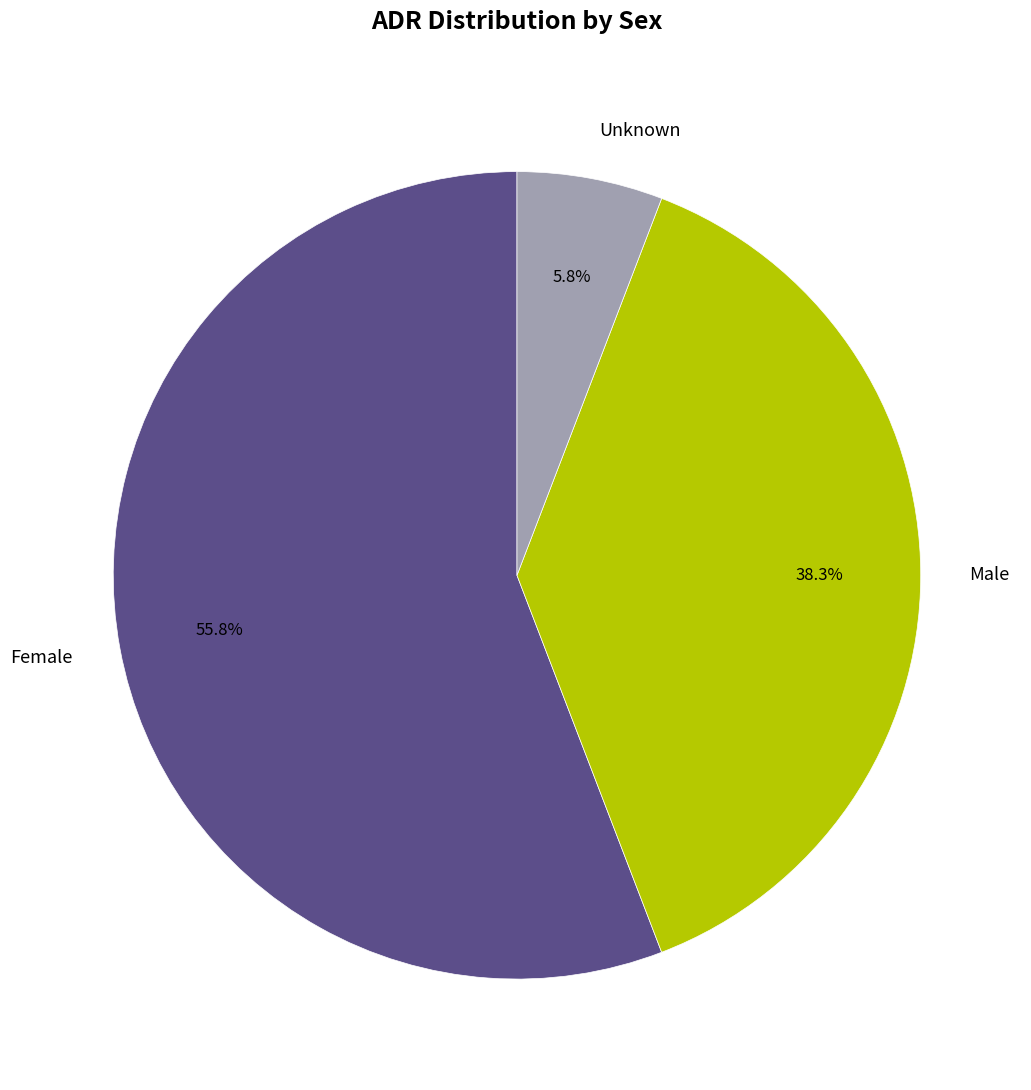

Is it true that Unknown is 19% of the pie?

False